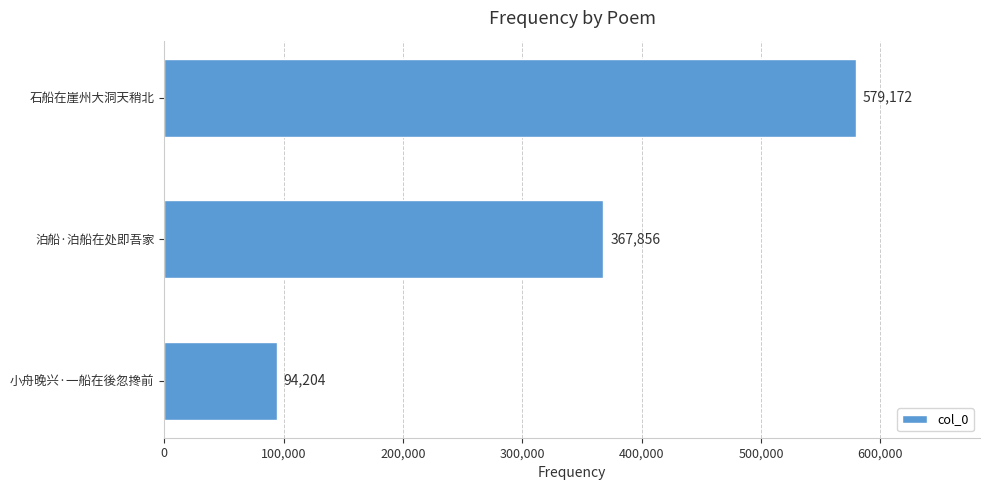

What is the sum of all values?

1041232